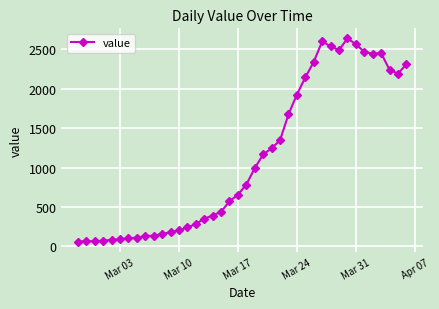

What is the maximum value shown in the chart?

2638